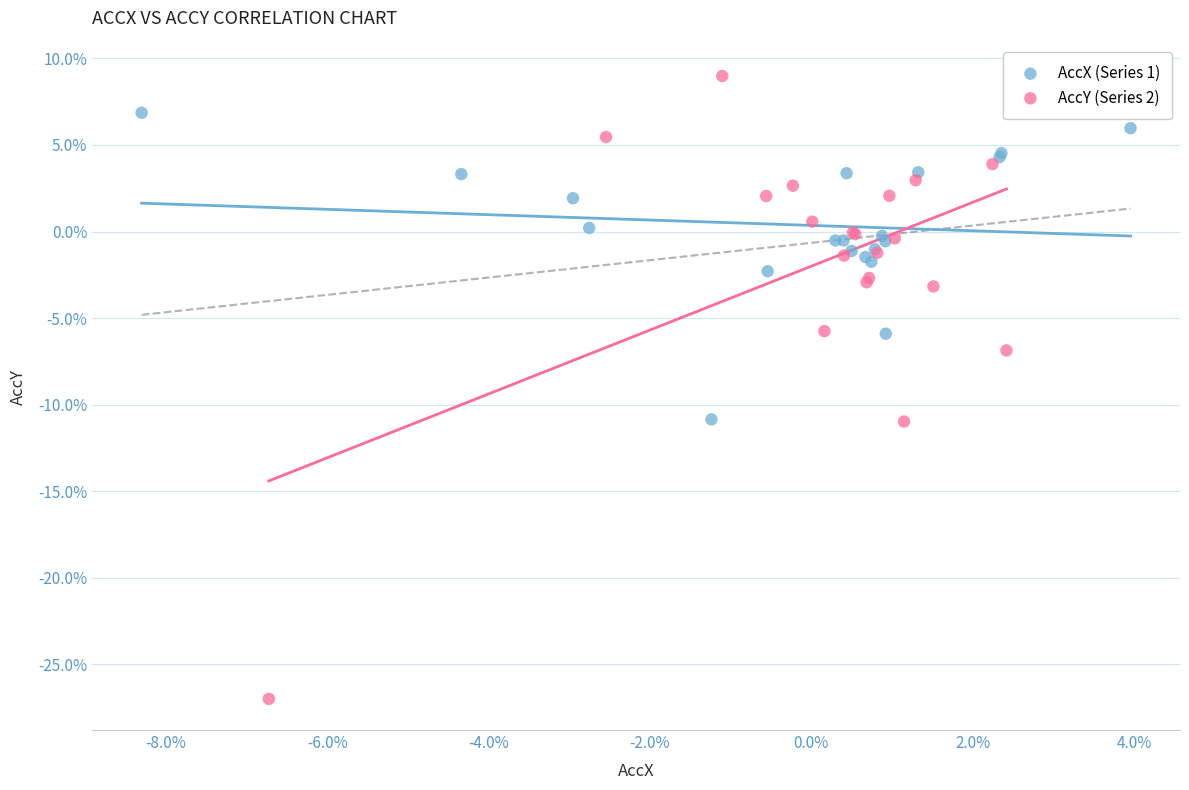

What are all the series names shown in the legend?

AccX (Series 1), AccY (Series 2)